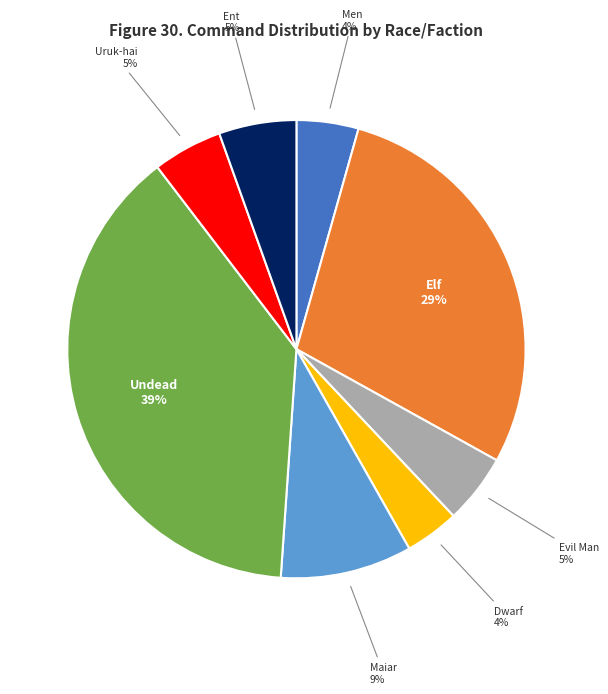

To the nearest percent, what percentage of the pie is Men?

4%